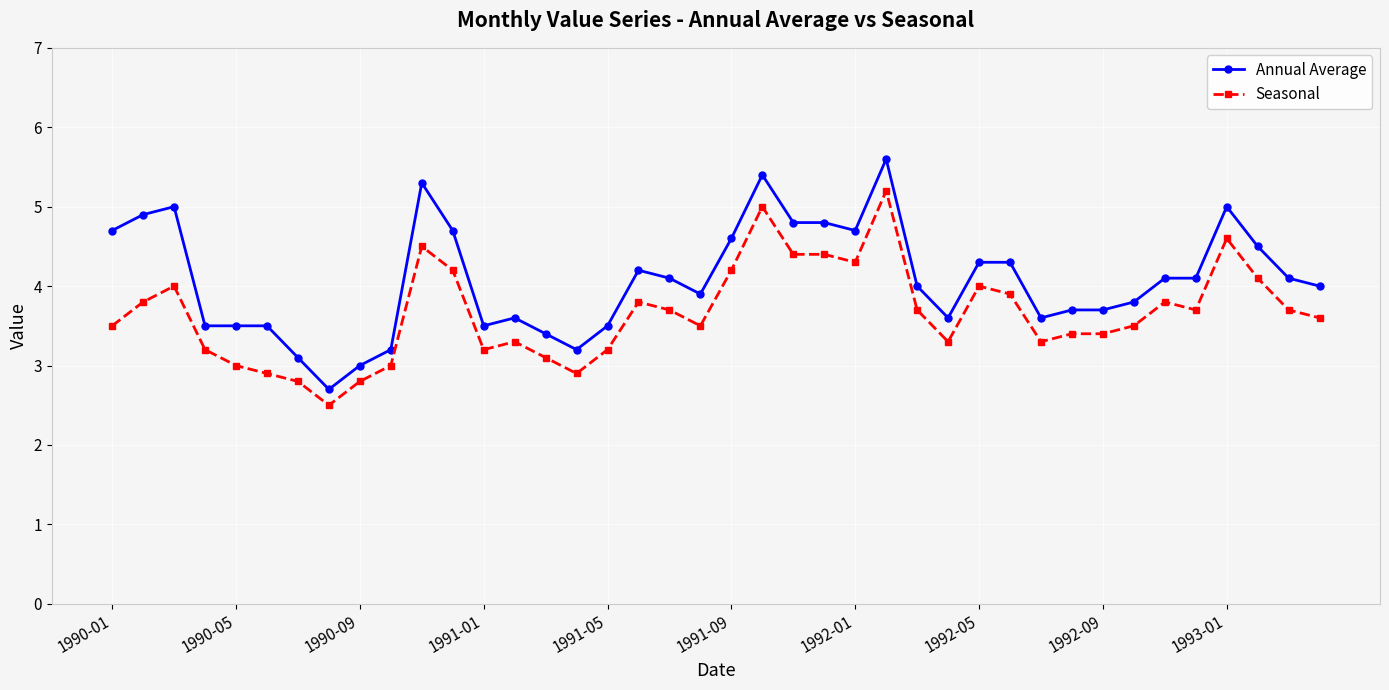

What is the maximum value shown in the chart?

5.6